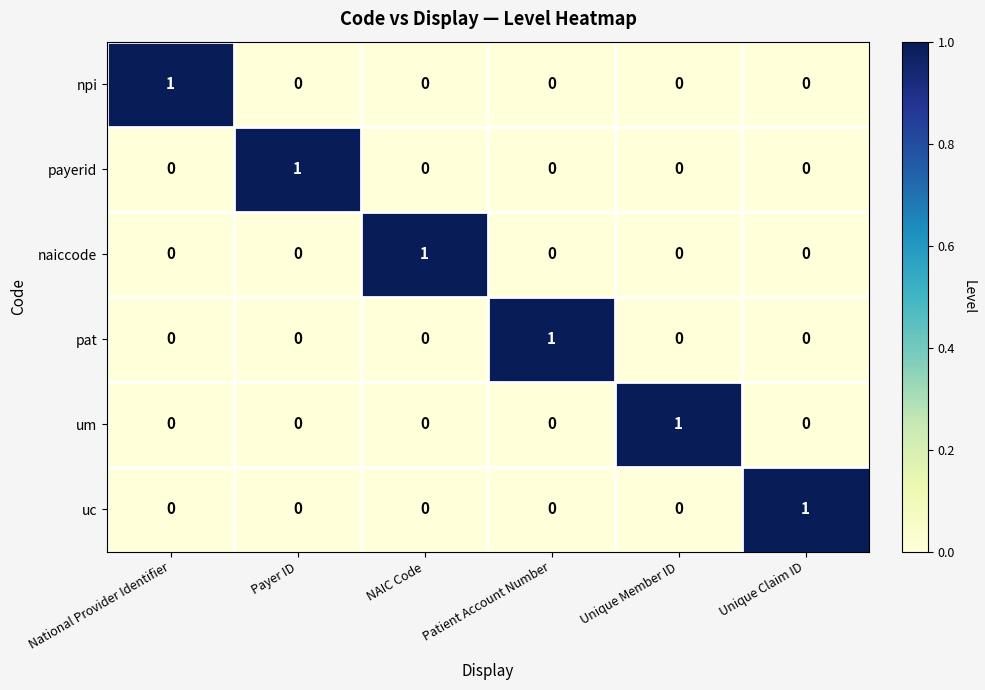

What is the difference between the highest and lowest values at National Provider Identifier?

1